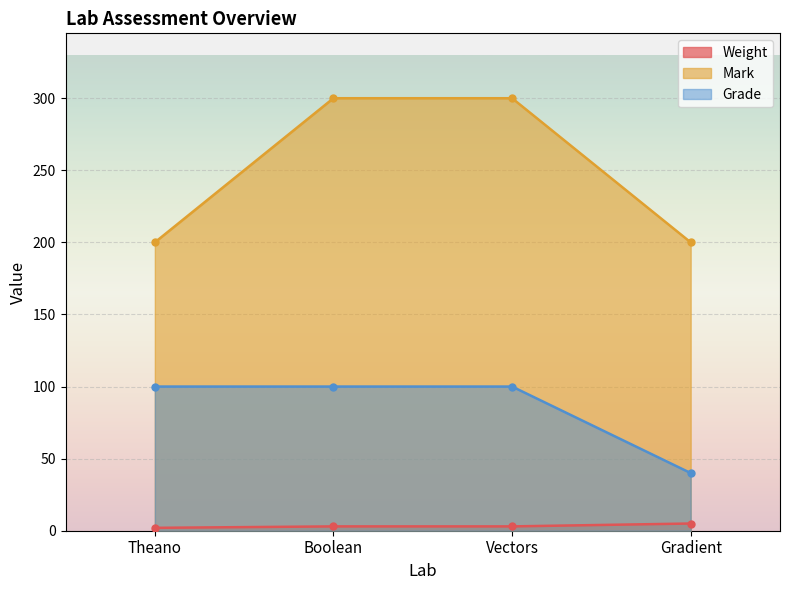

List the series in order of their overall mean, lowest first.

Weight, Grade, Mark